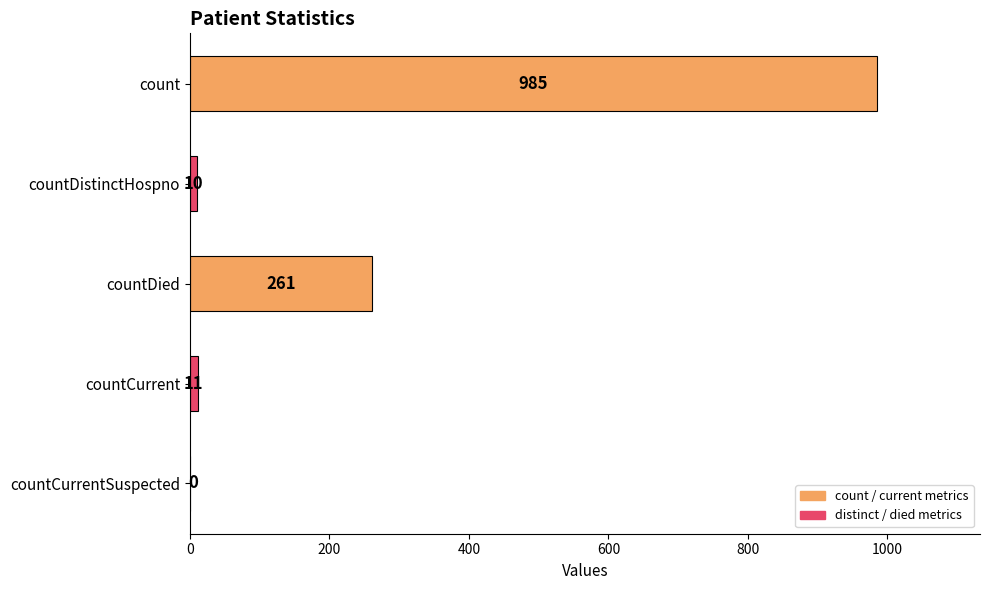

Reading bottom to top, transcribe all the data shown in this chart.

countCurrentSuspected=0	countCurrent=11	countDied=261	countDistinctHospno=10	count=985